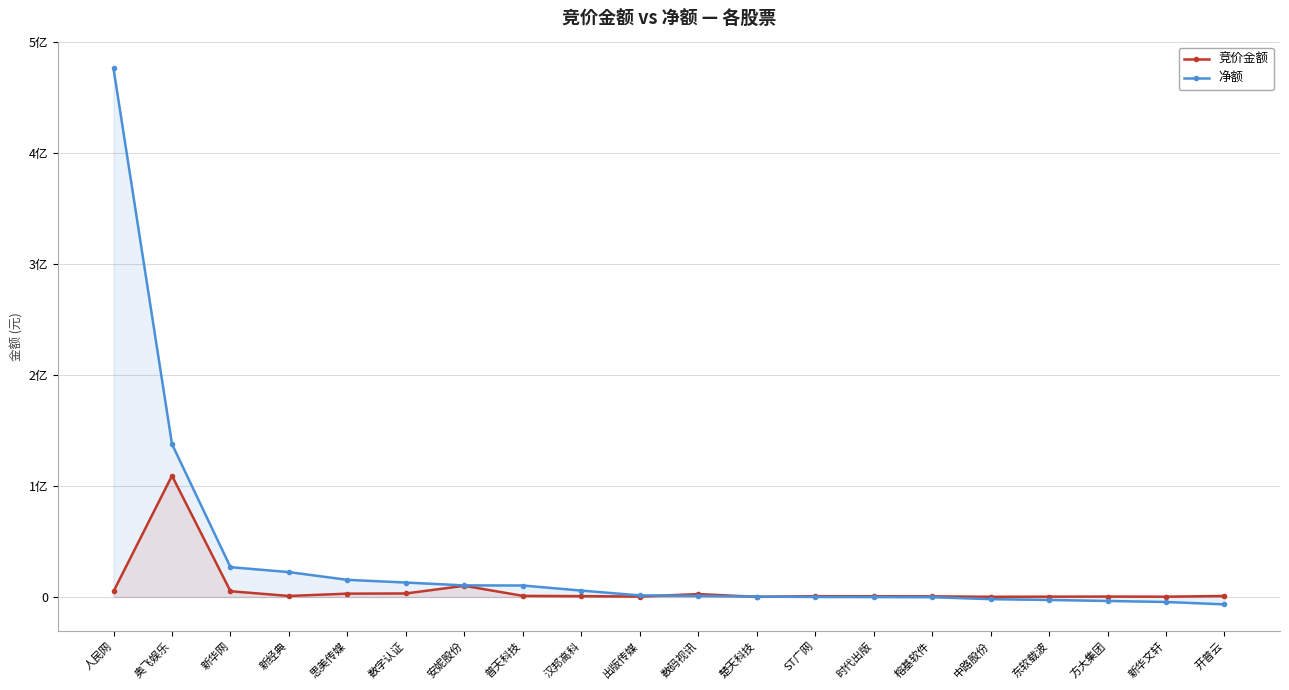

The value of 净额 at 数码视讯 is 1799064. True or false?

False